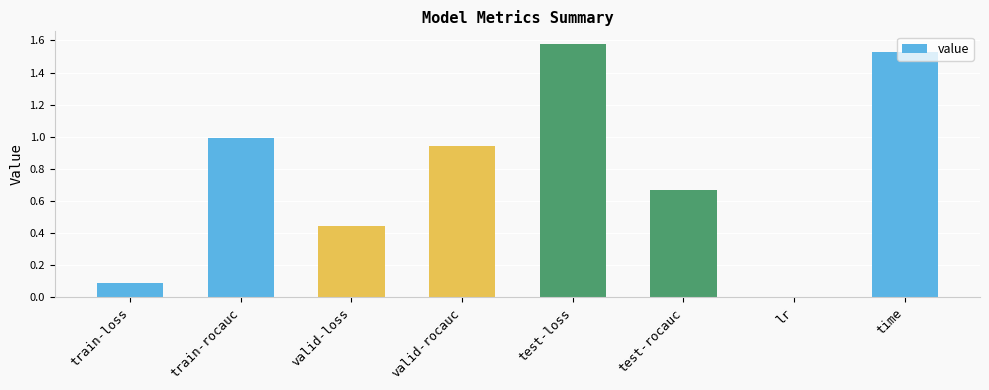

The value at train-rocauc is 0.6. True or false?

False